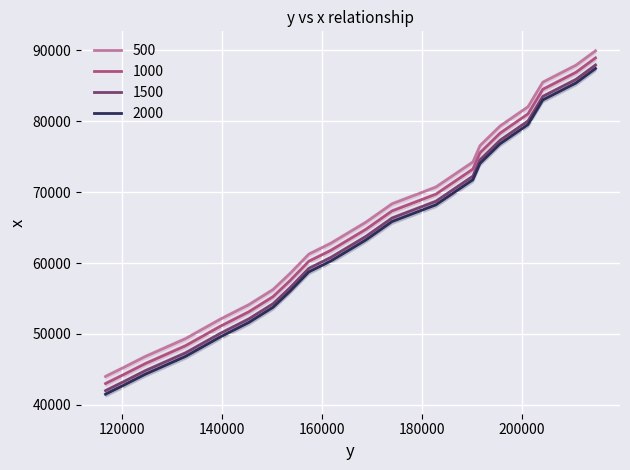

What is the sum of the values at 191592 and 132624?

125868